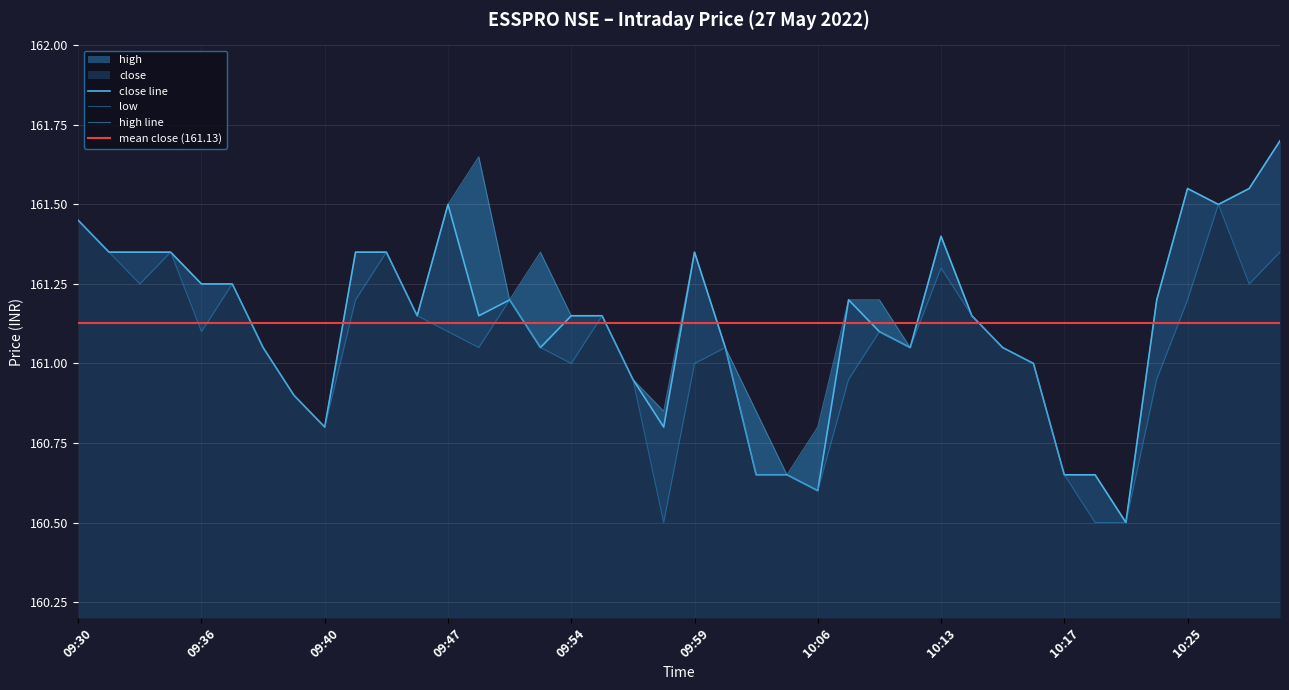

Rank the series by their average value, from highest to lowest.

high, close, low